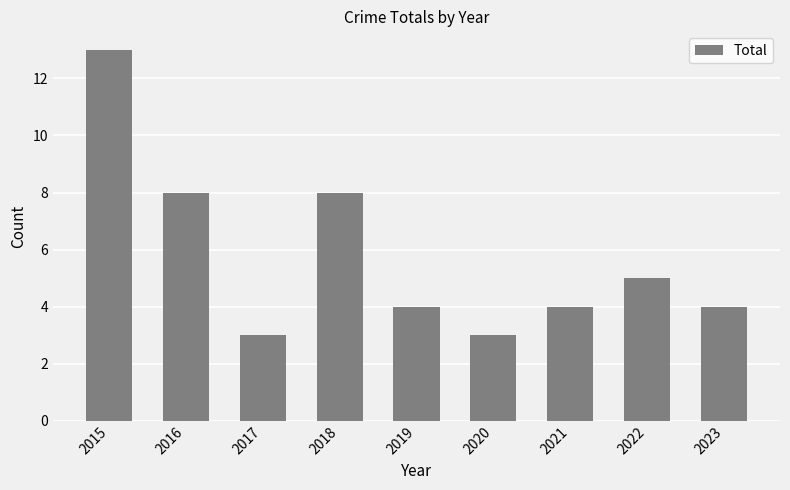

The chart shows a value of 4 at 2023. True or false?

True